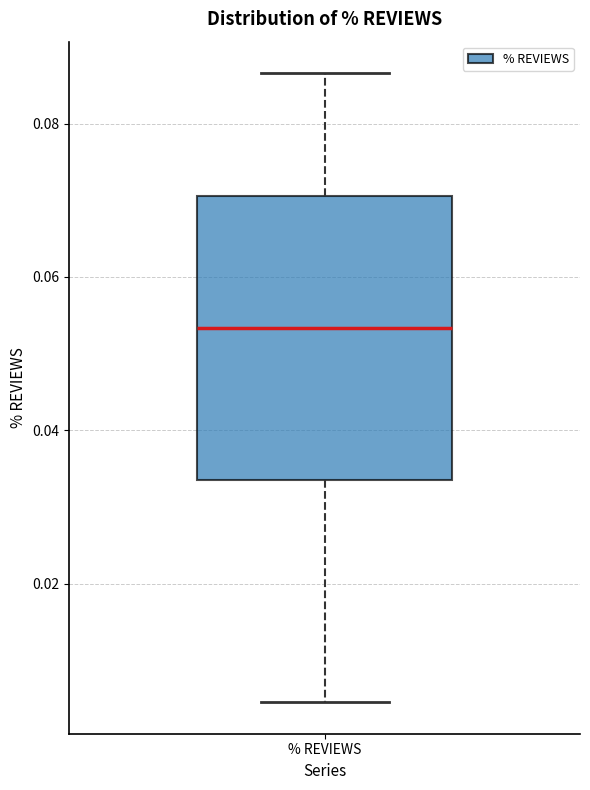

Where does the median line of the box for % REVIEWS sit on the y-axis? The values are not printed on the chart, so give them approximately, as read against the axis.

0.054